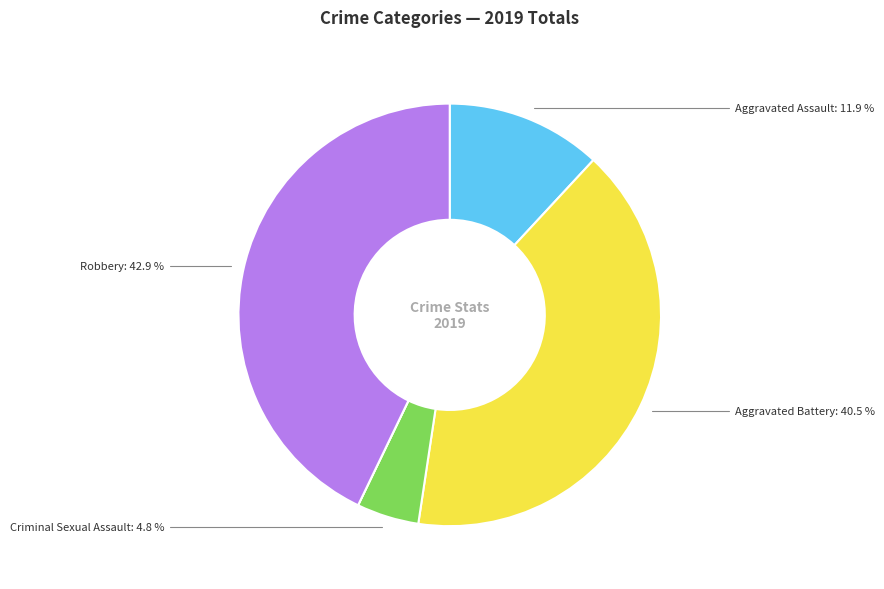

Does any single category account for the majority?

No